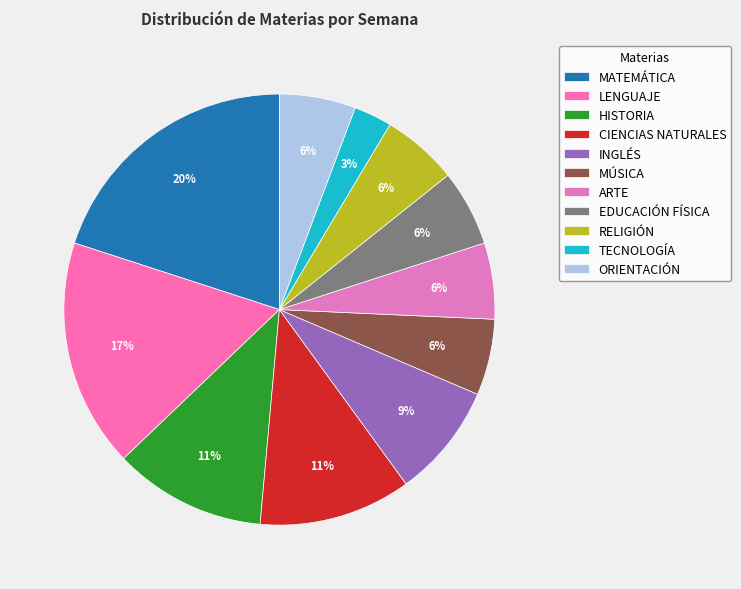

To the nearest percent, what is the average slice percentage?

9%